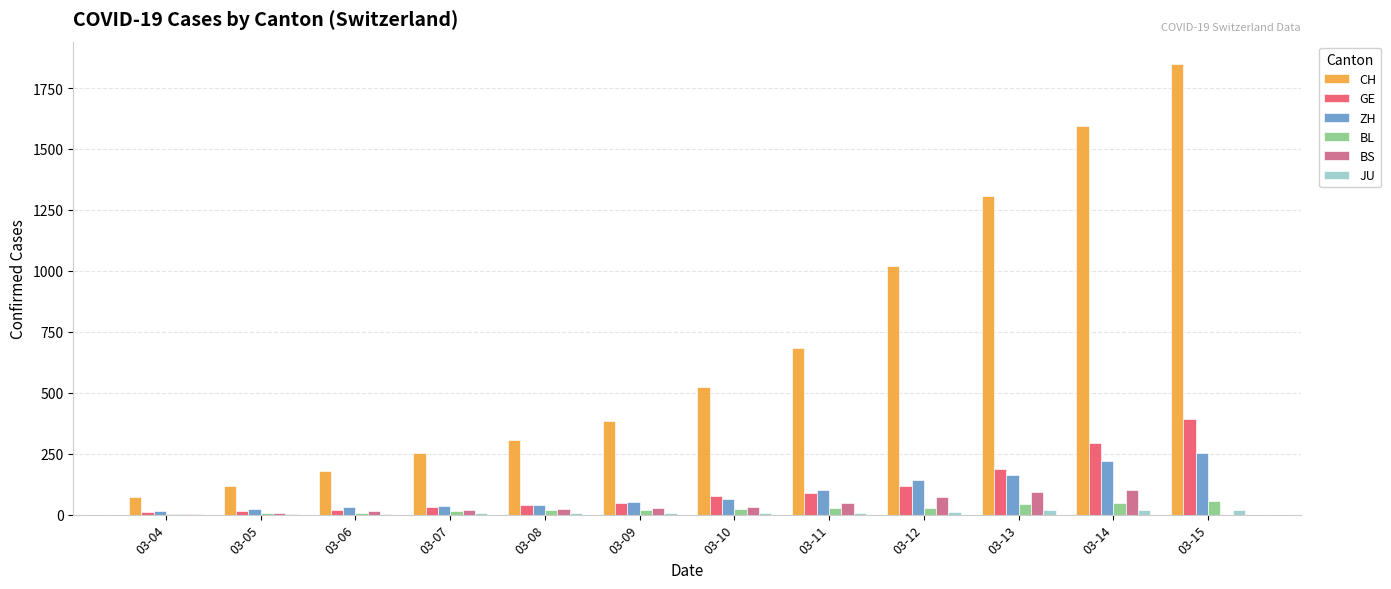

Which series has the largest total across all categories?

CH